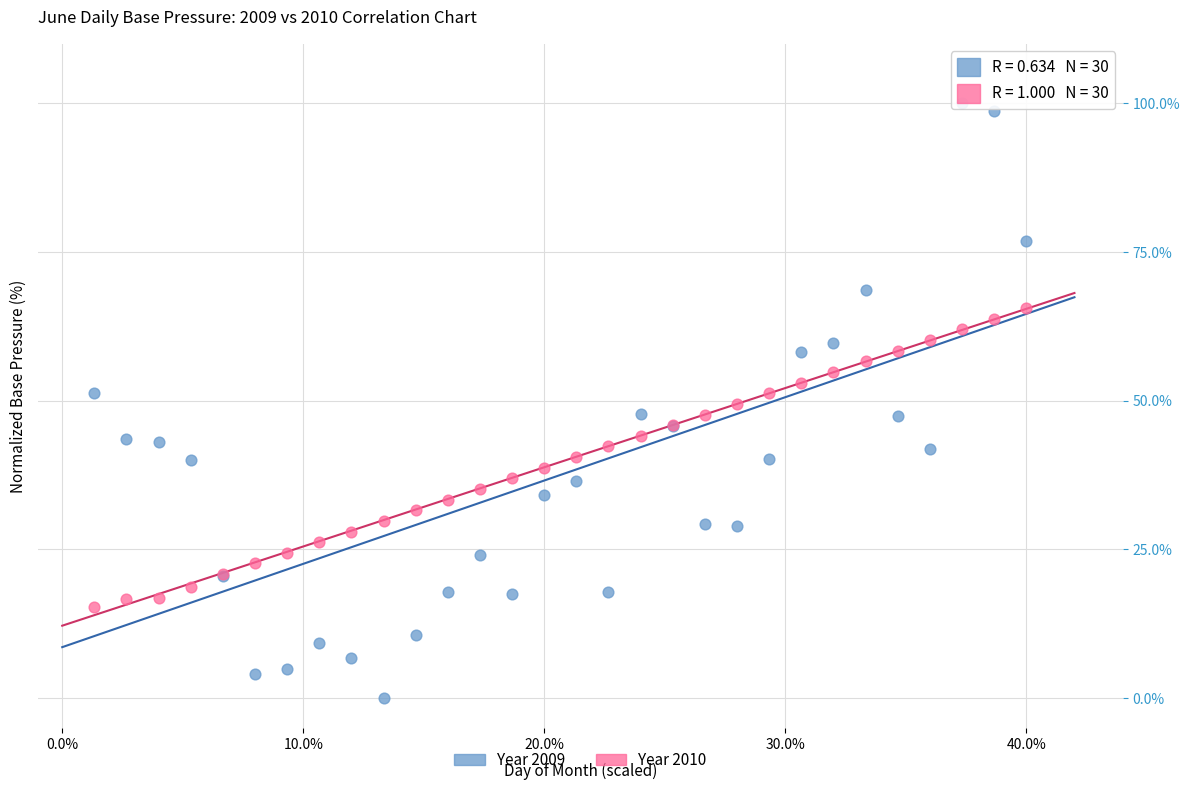

Which series reaches the minimum Y coordinate?

Year 2009